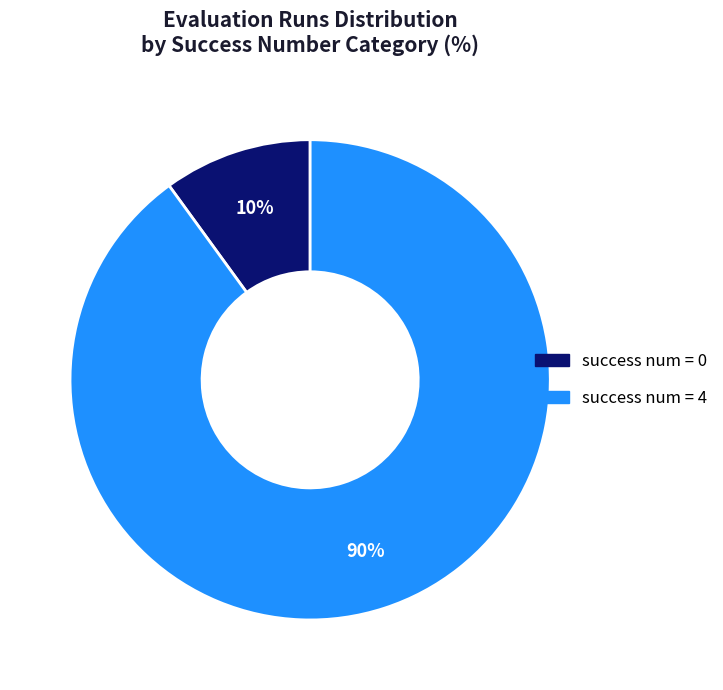

To the nearest percent, what is the difference between the largest and smallest slice percentages?

80%